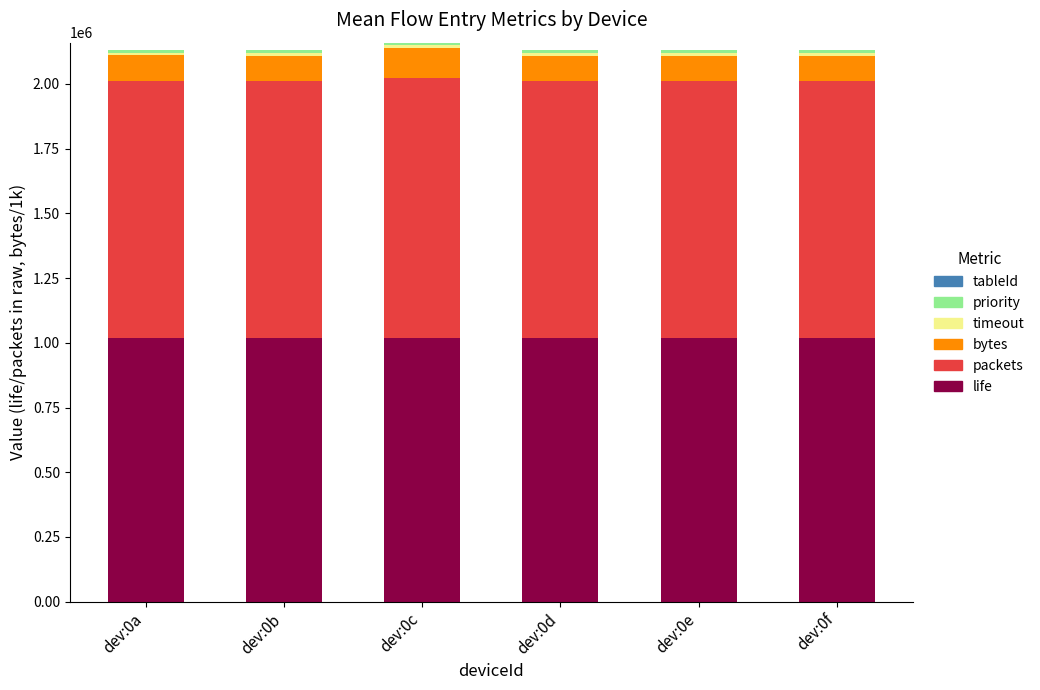

True or false: life has a value of 1017974.0 at dev:0f.

True